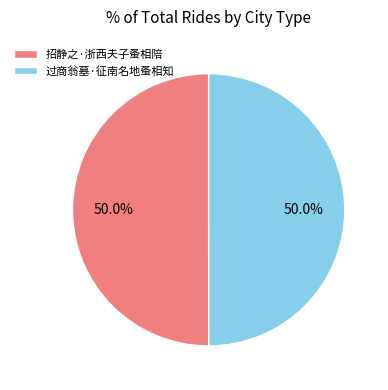

What portion of the pie excludes 招静之·浙西夫子蚤相陪?

50.0%